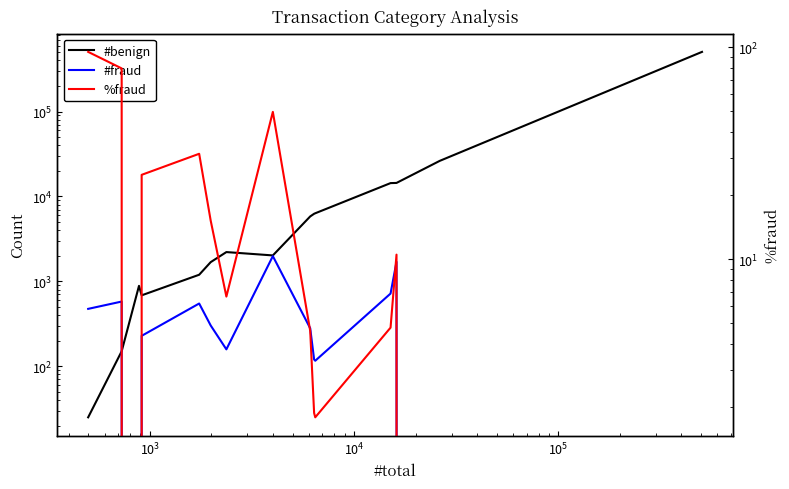

What is the value of the #benign point at the 9th from the left?

5818.0